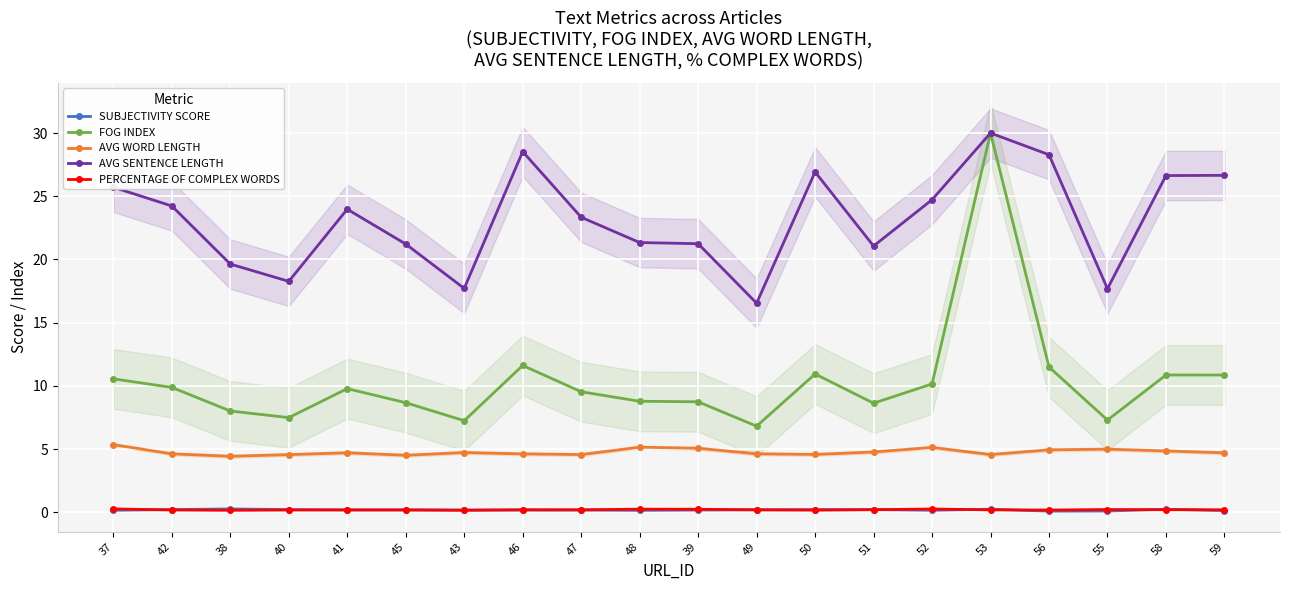

True or false: AVG WORD LENGTH has more than 1 interior local peaks.

True